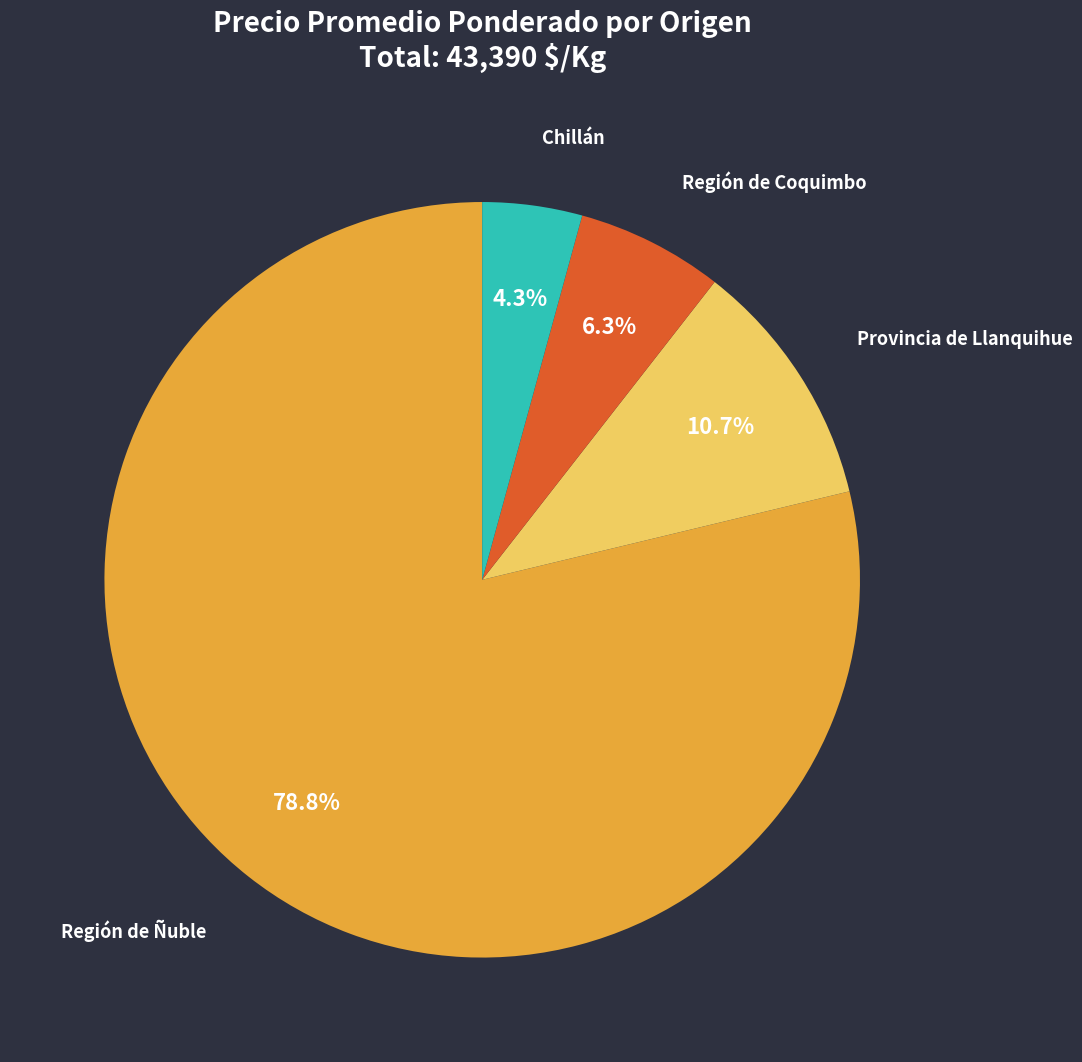

Is there a majority slice in this chart?

Yes